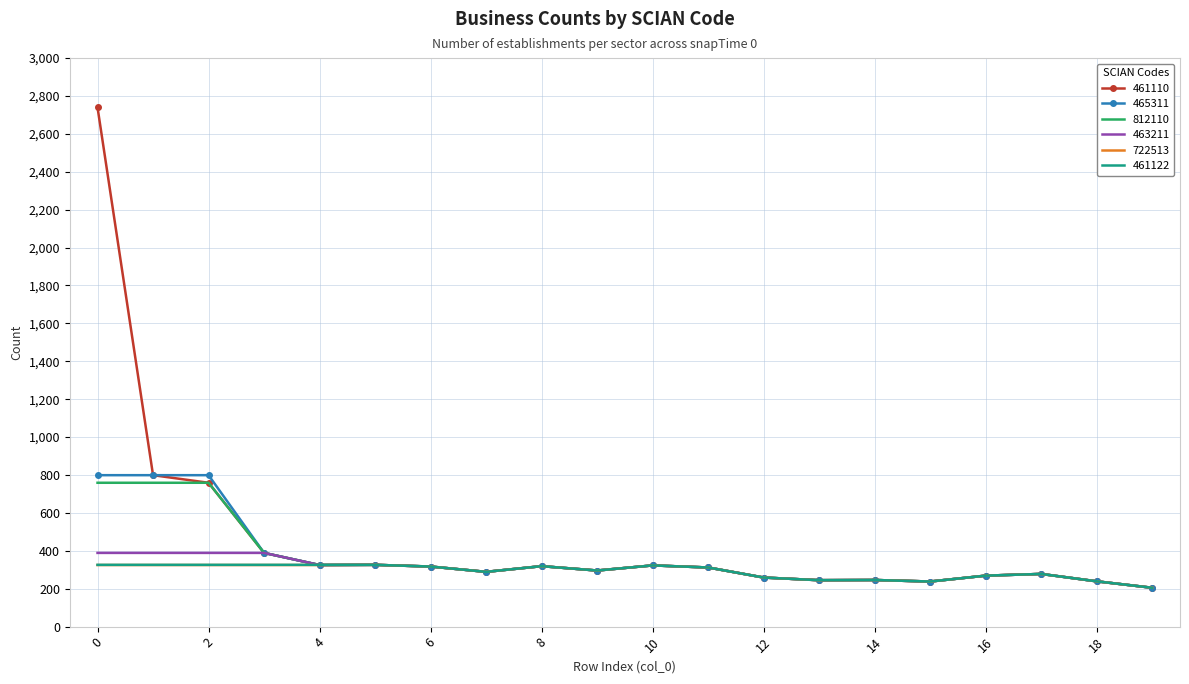

What is the highest value of the 463211 series?

389